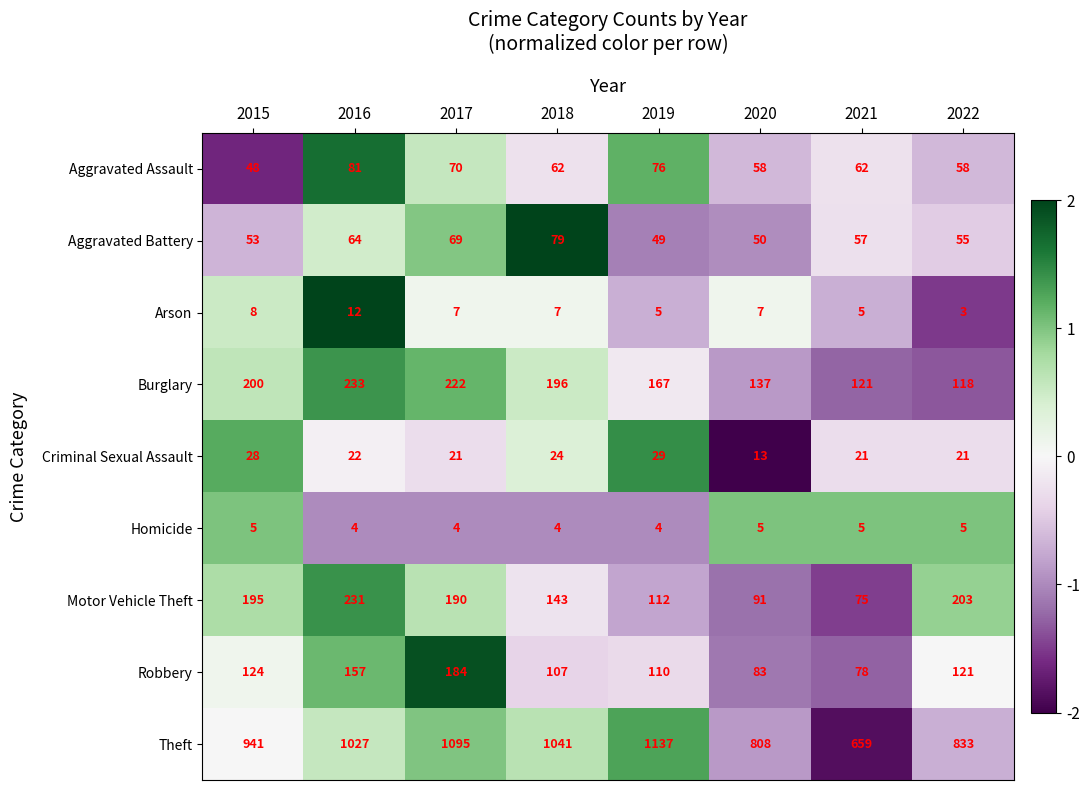

What value does the Burglary series have at 2017, to the nearest 50?

200